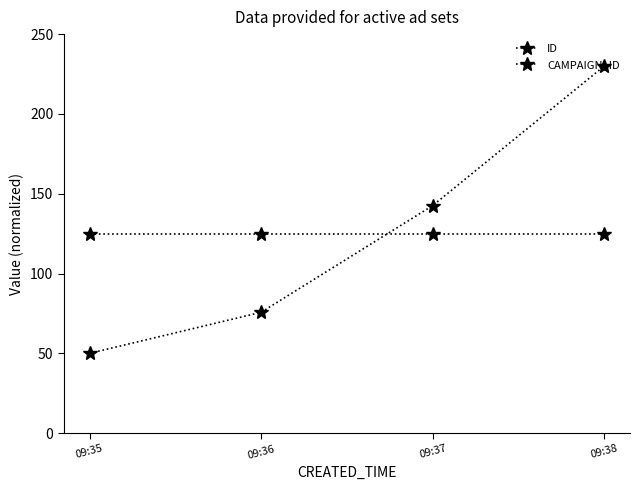

How many data points in ID are less than 142?

2